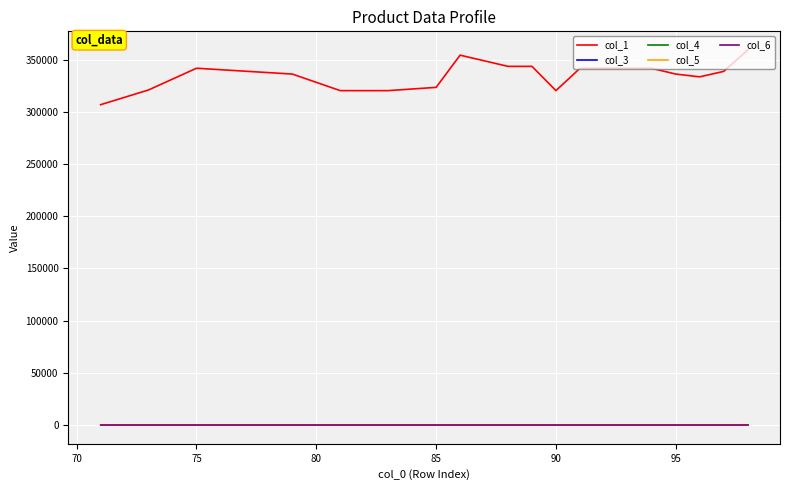

True or false: col_5 has more than 2 interior local peaks.

False